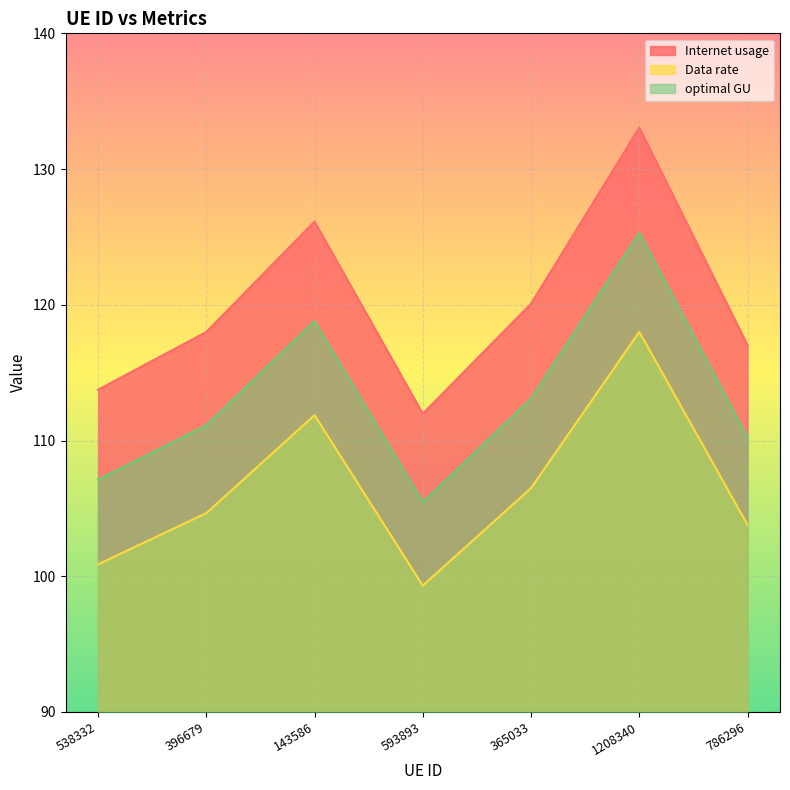

What is the difference between the second highest and minimum values in the Internet usage series?

14.2